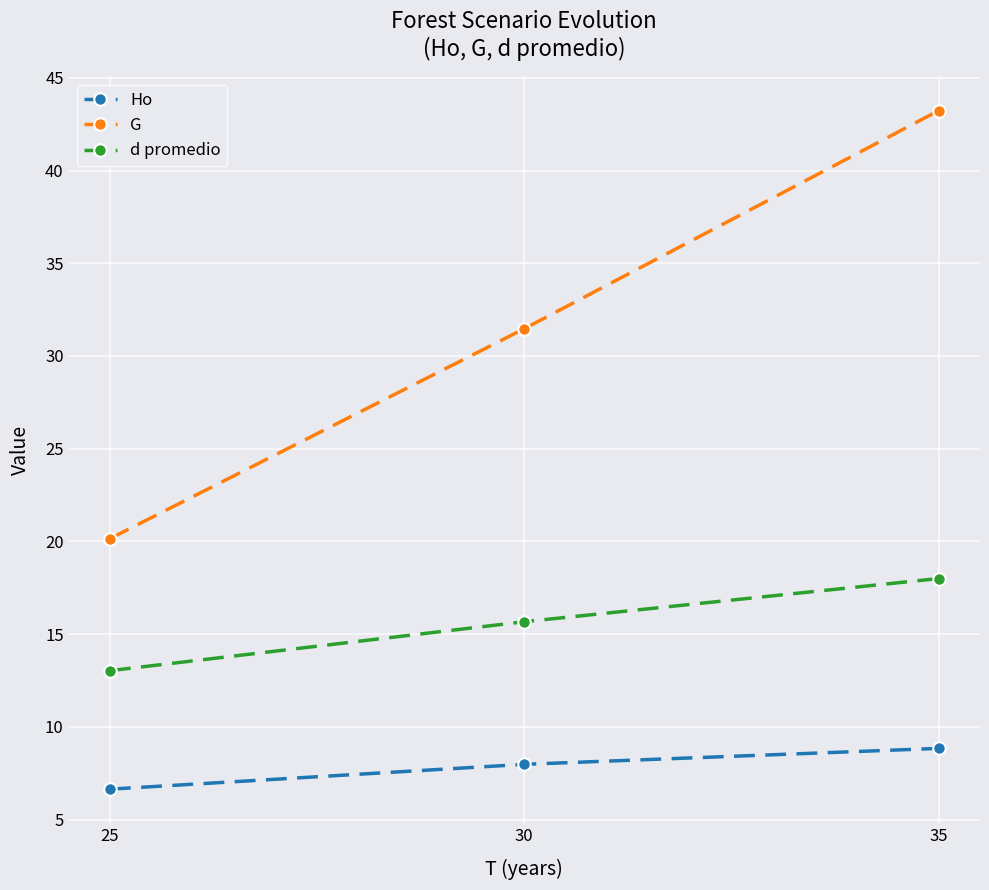

What is the difference between the maximum and minimum values in the G series?

23.1